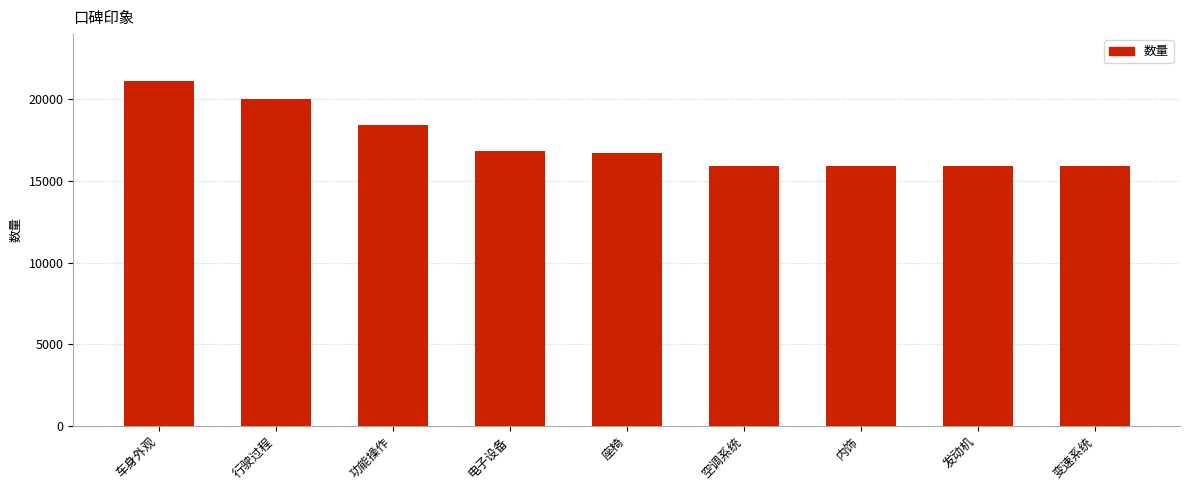

How many data points are less than 16700?

4